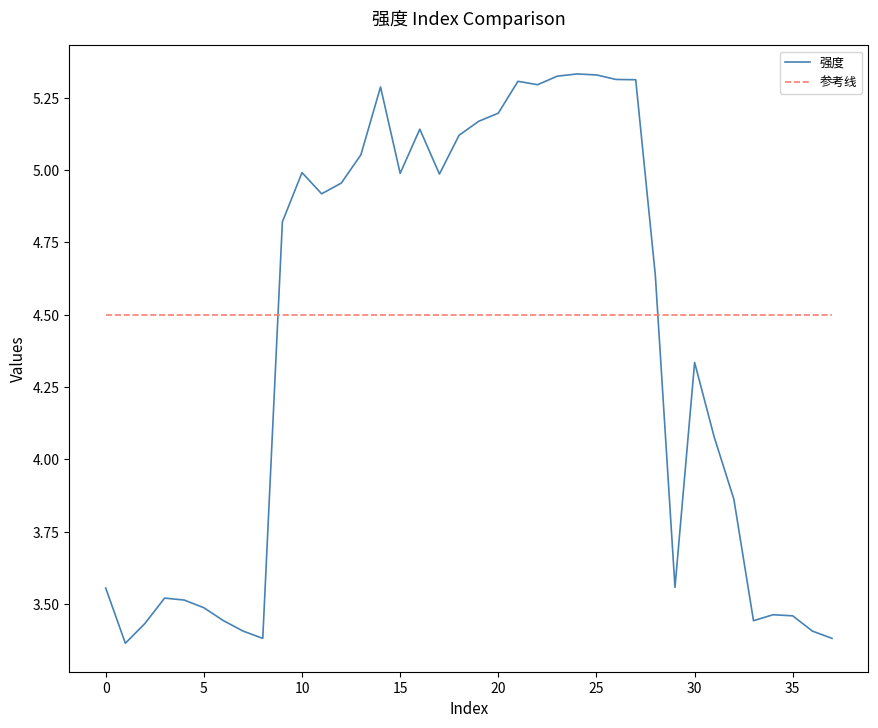

Rank the series by their maximum value, from highest to lowest.

强度, 参考线